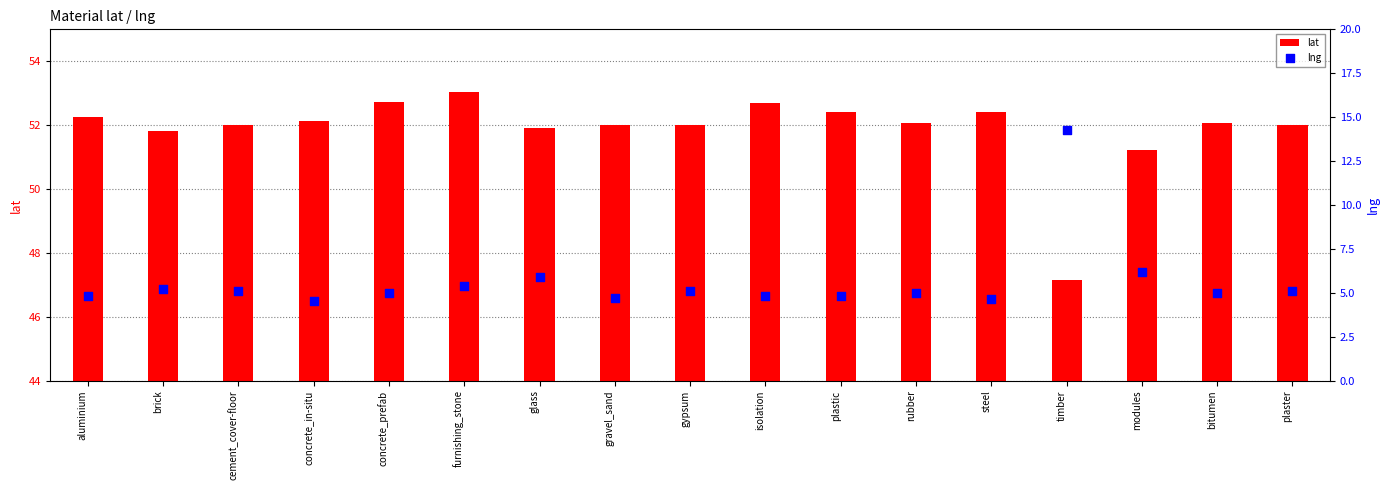

At how many categories does at least one series exceed 32?

17